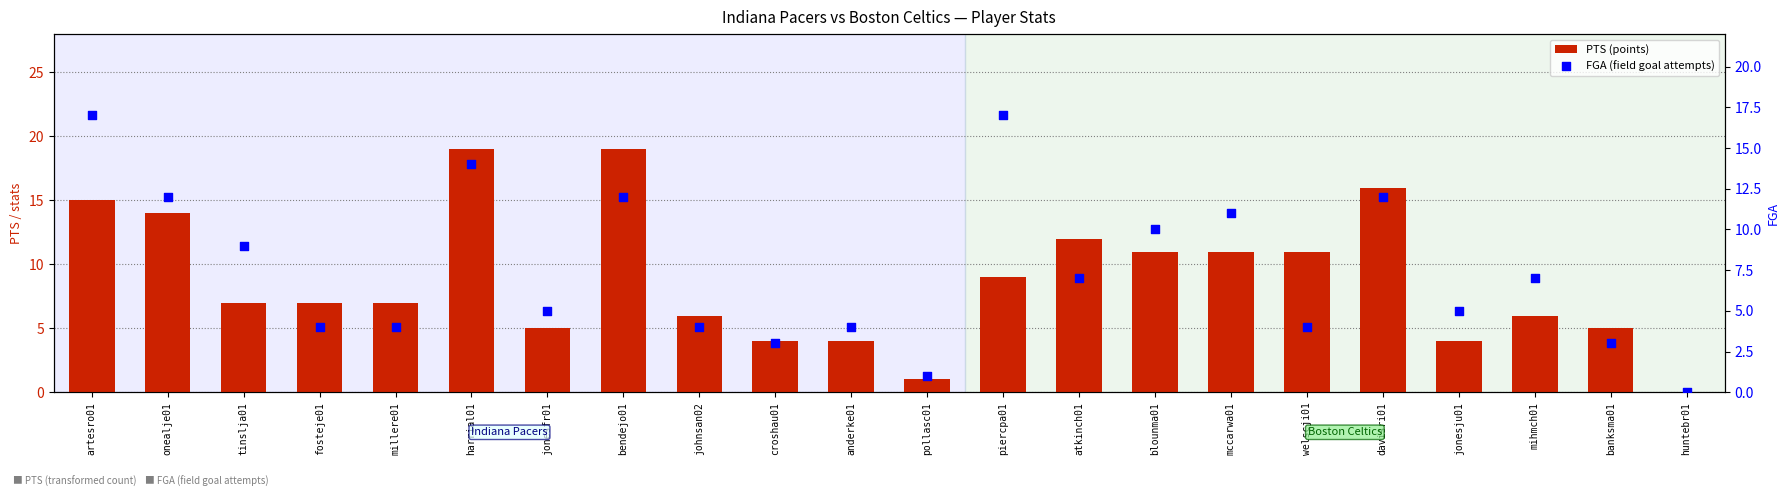

At how many categories does at least one series exceed 16?

4